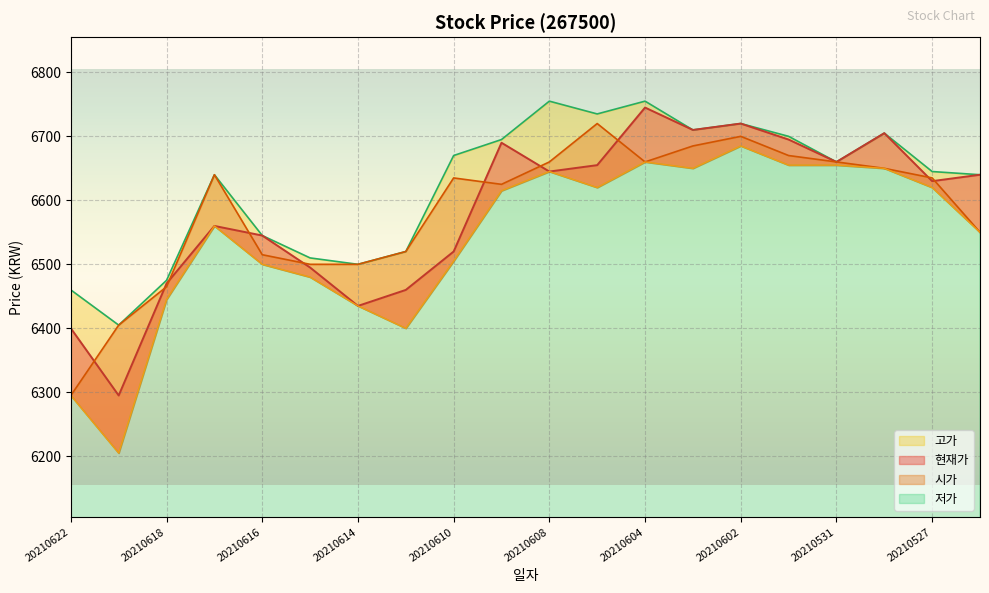

Which series changed the most between 20210617 and 20210604?

현재가